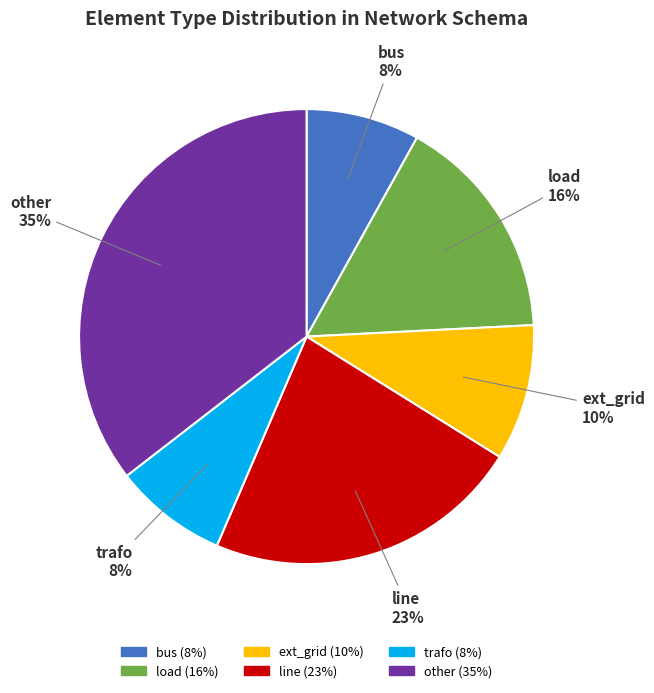

To the nearest percent, what portion does trafo represent?

8%